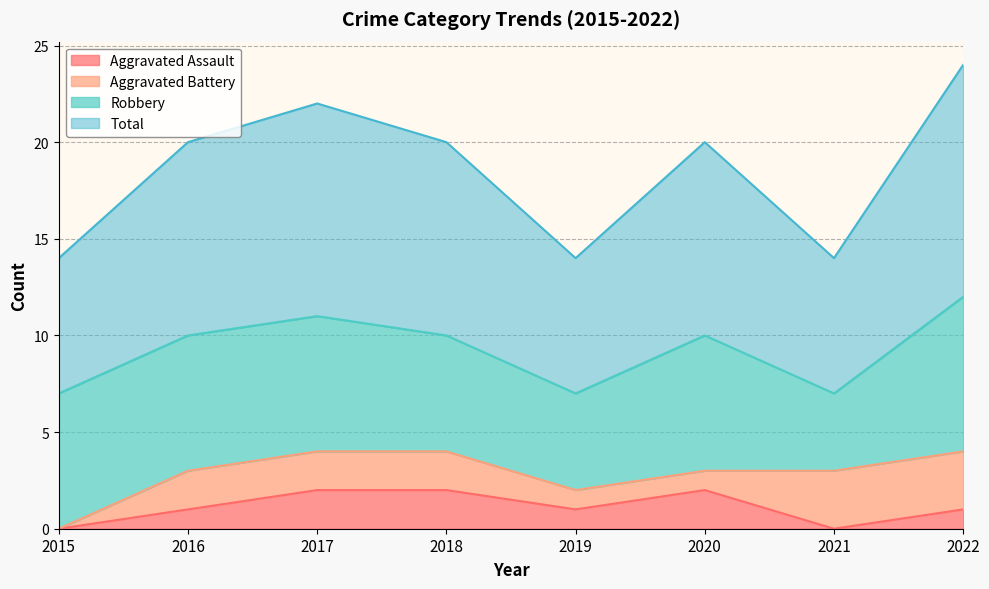

True or false: Total and Aggravated Assault cross at least once.

False